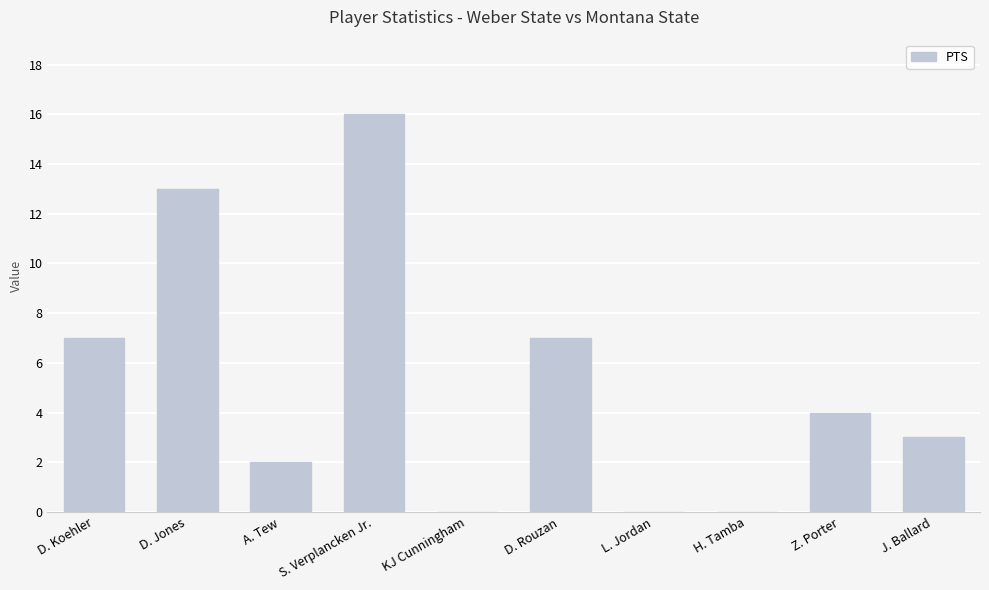

What is the change in value from H. Tamba to Z. Porter?

+4